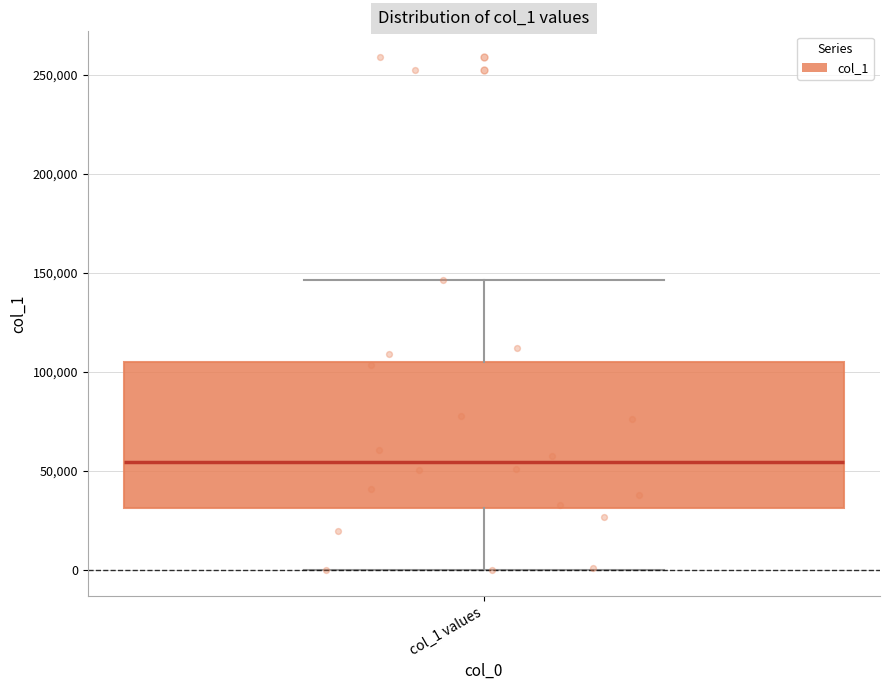

Transcribe this box plot: give where the median line is, the range the box spans, and where the two whiskers end, as read against the y-axis. The values are not printed on the chart, so give them approximately, as read against the axis.

median 55000, box 30000 to 105000, whiskers 0 to 145000